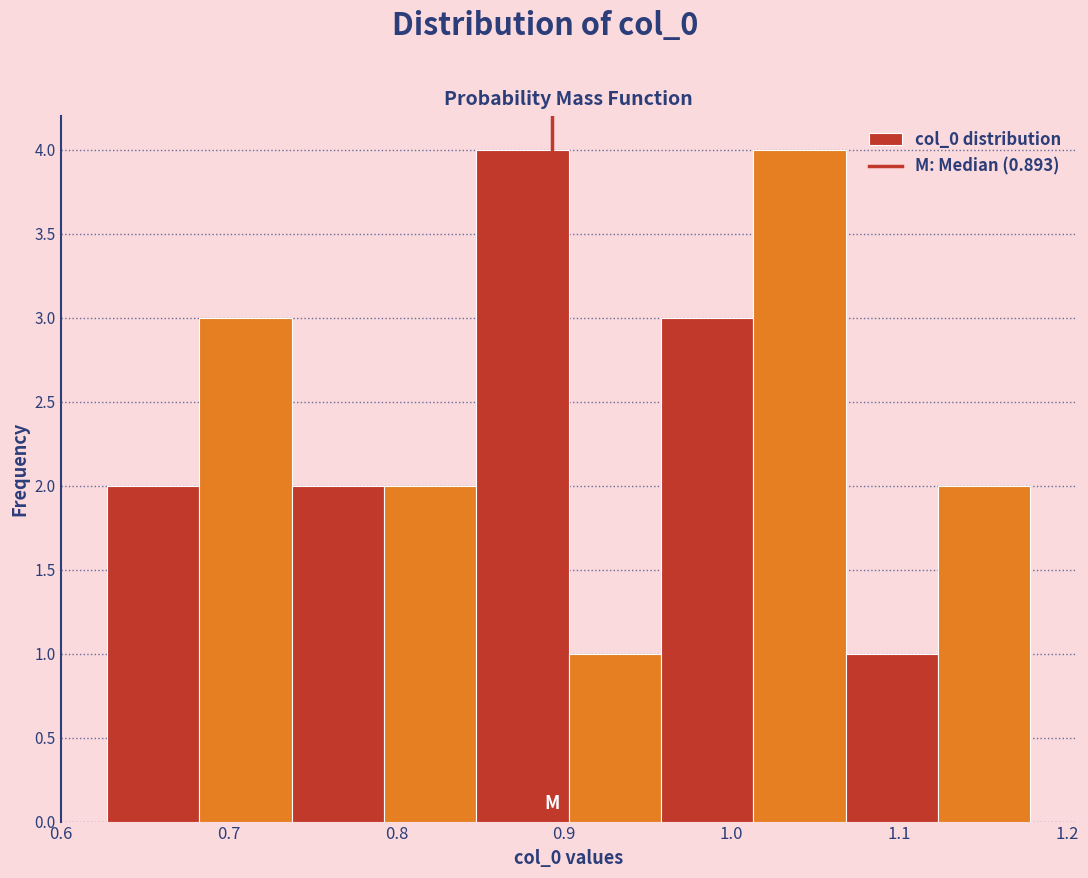

Reading left to right, transcribe this chart: for each bar, give the range it covers on the x-axis and its height. Neither the bar edges nor the heights are printed on the chart, so give them approximately, as read against the axes.

0.63 to 0.68: 2
0.68 to 0.74: 3
0.74 to 0.79: 2
0.79 to 0.85: 2
0.85 to 0.90: 4
0.90 to 0.96: 1
0.96 to 1.01: 3
1.01 to 1.07: 4
1.07 to 1.12: 1
1.12 to 1.18: 2